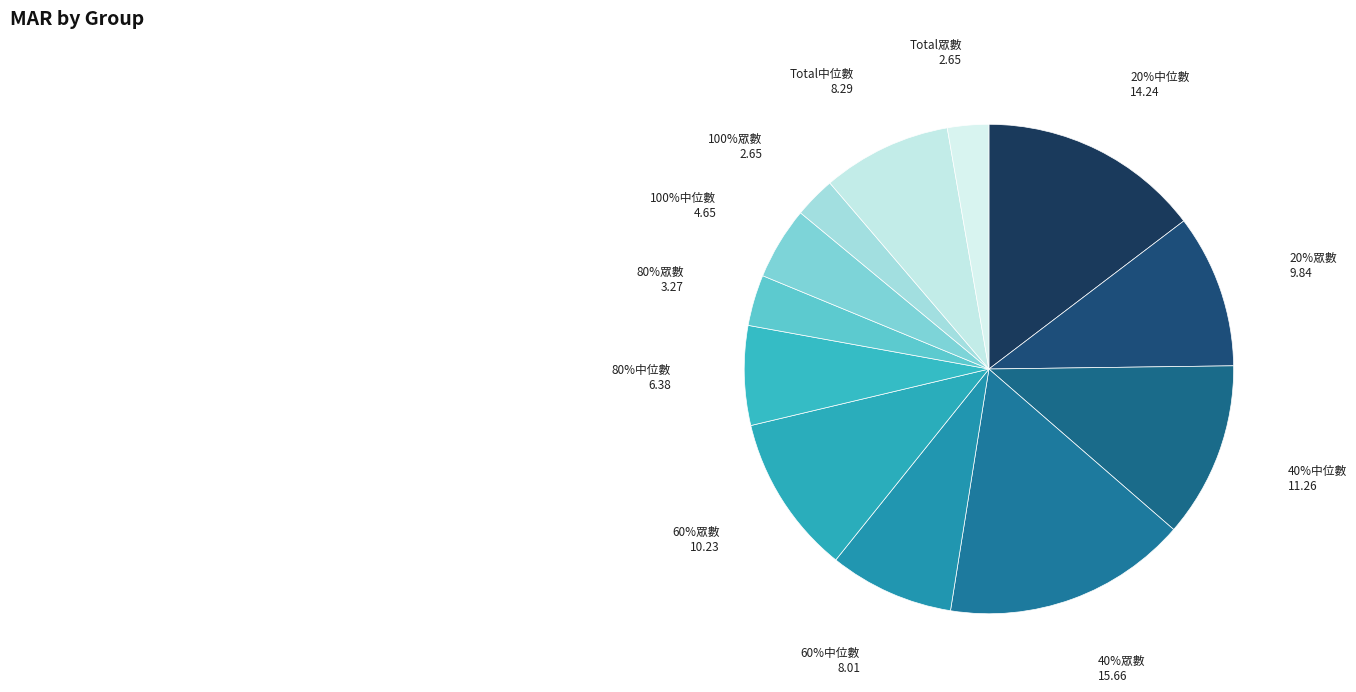

What percentage is the 80%中位數 slice, to the nearest percent?

7%